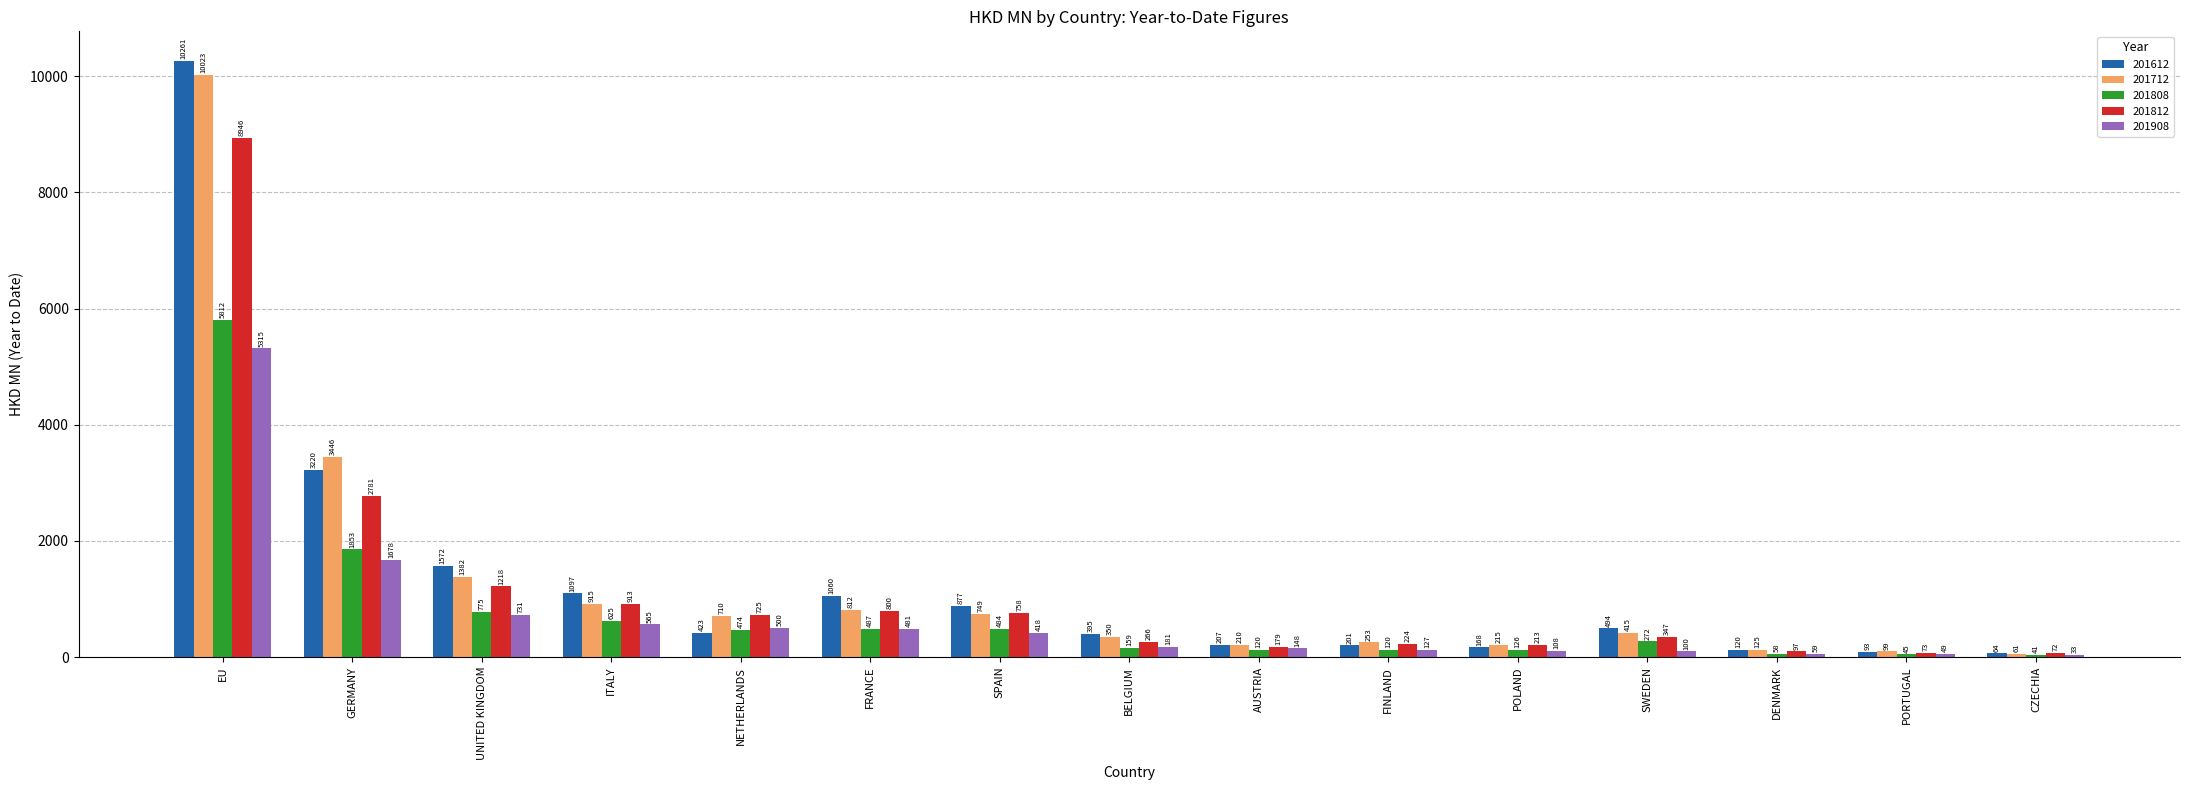

Is the value of 201908 at CZECHIA greater than the value of 201812 at AUSTRIA?

No